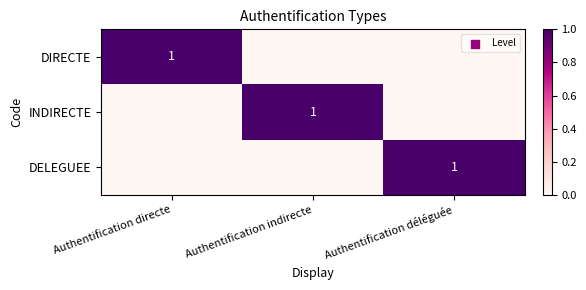

Is it true that DIRECTE equals 1 at Authentification directe?

True